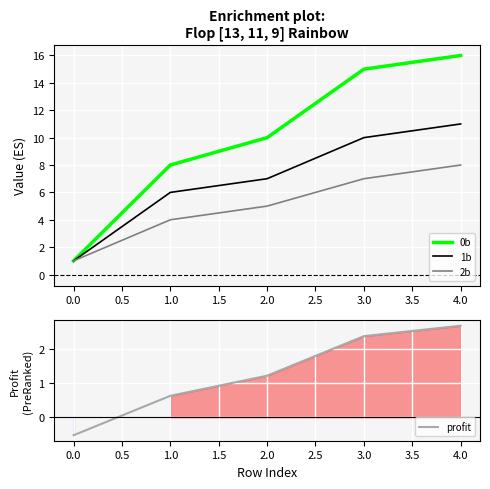

What is the sum of the 0b values at 1.0 and 0.0?

9